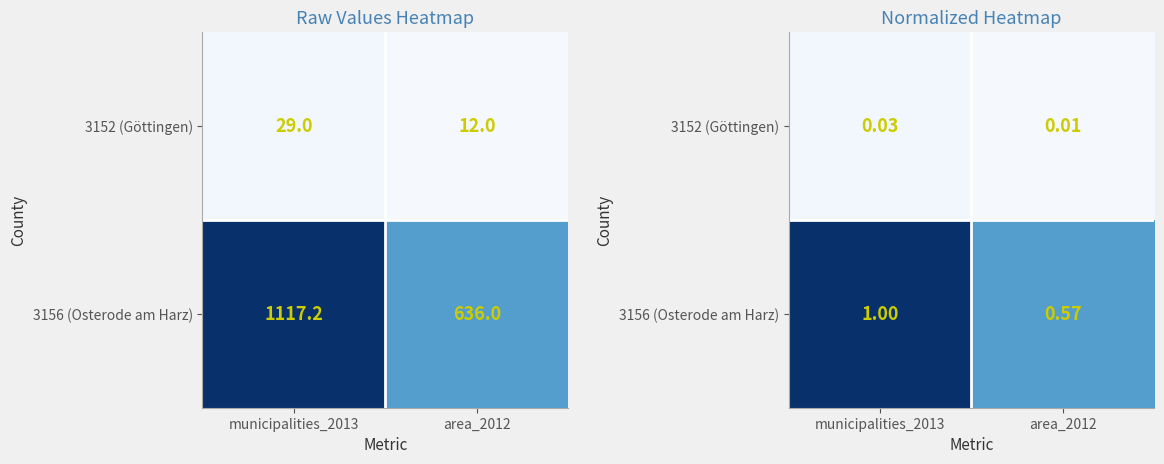

At which label does 3156 (Osterode am Harz) reach its peak?

municipalities_2013